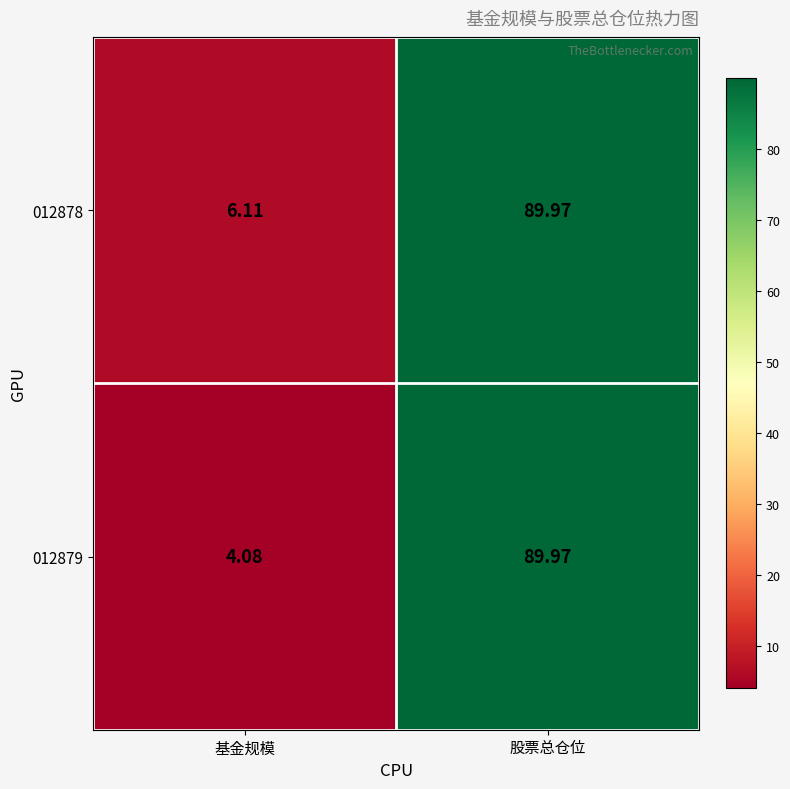

Count the number of data series in this chart.

2